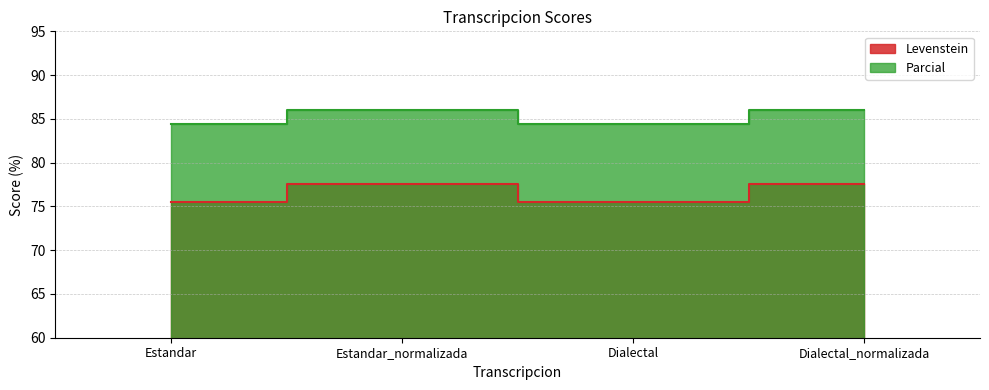

How many interior local peaks does the Levenstein series have?

1